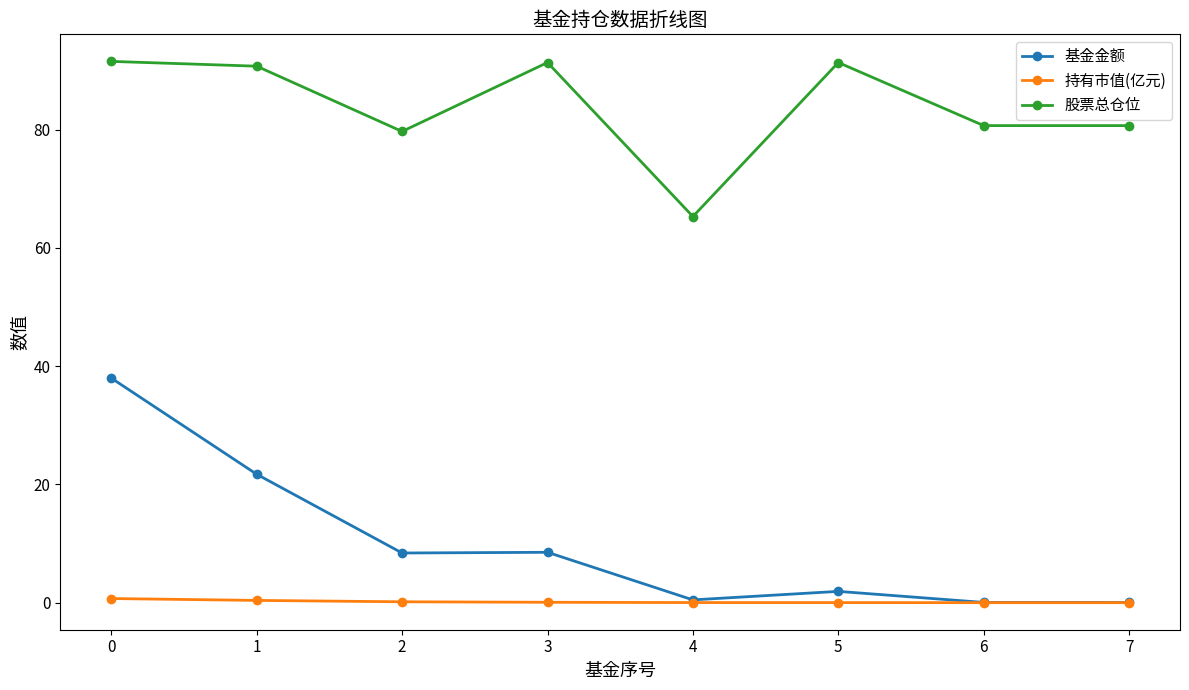

Which series has the largest total across all categories?

股票总仓位